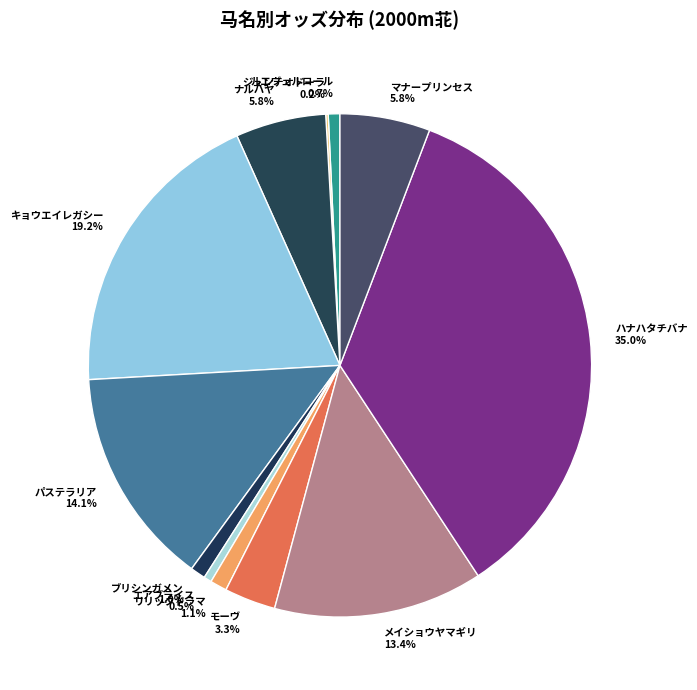

To the nearest percent, what percentage of the pie is パステラリア?

14%